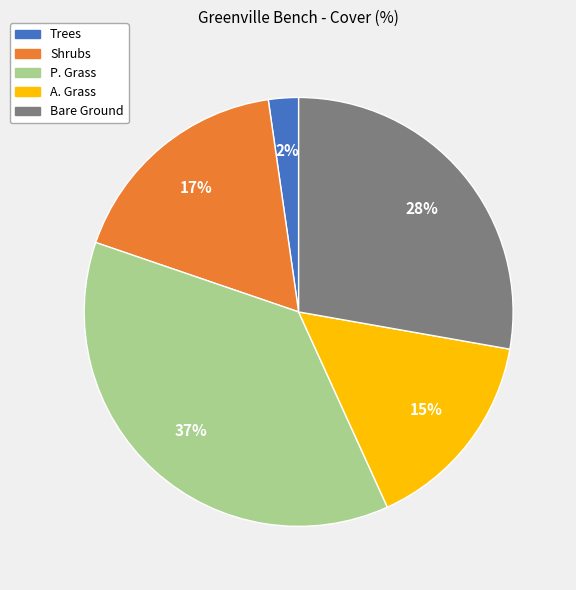

To the nearest percent, what is the difference between the largest and smallest slice percentages?

35%